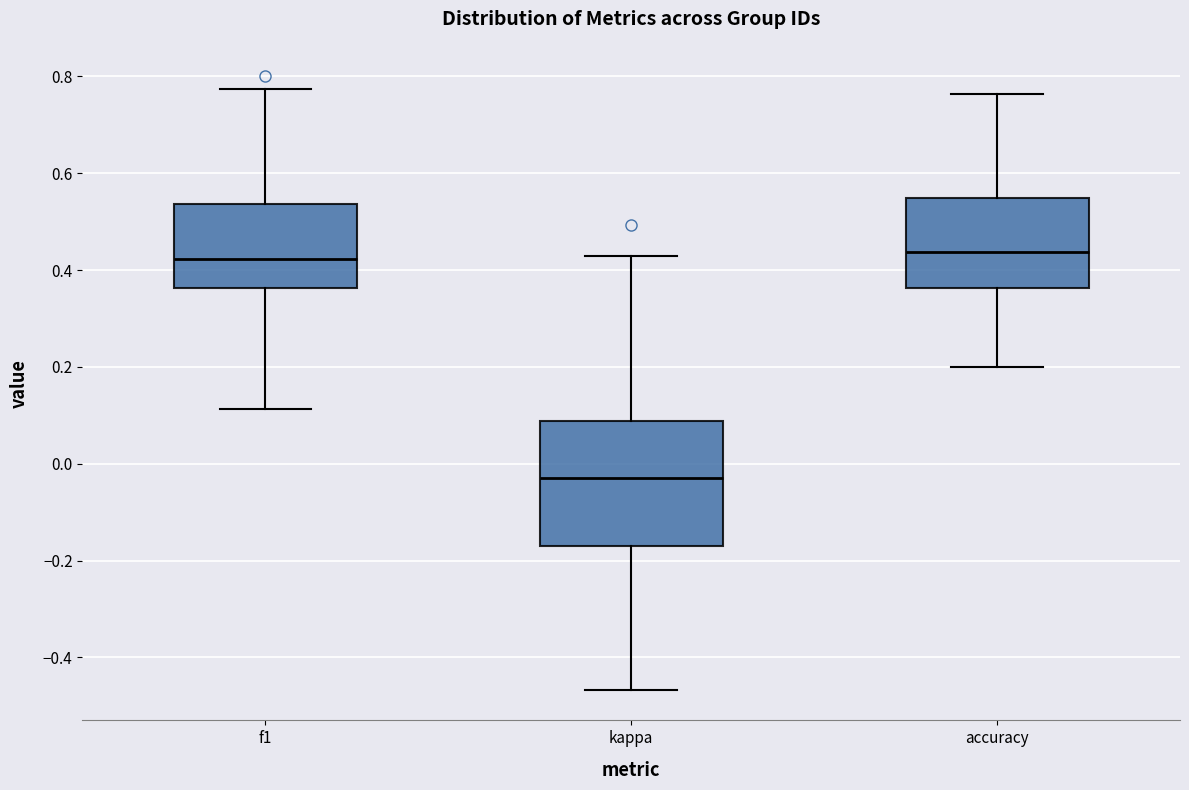

Reading left to right, transcribe this box plot: for each box, give where its median line is, the range the box spans, and where its two whiskers end, as read against the y-axis. The values are not printed on the chart, so give them approximately, as read against the axis.

f1: median 0.42, box 0.36 to 0.54, whiskers 0.12 to 0.78
kappa: median -0.02, box -0.16 to 0.08, whiskers -0.46 to 0.42
accuracy: median 0.44, box 0.36 to 0.54, whiskers 0.20 to 0.76